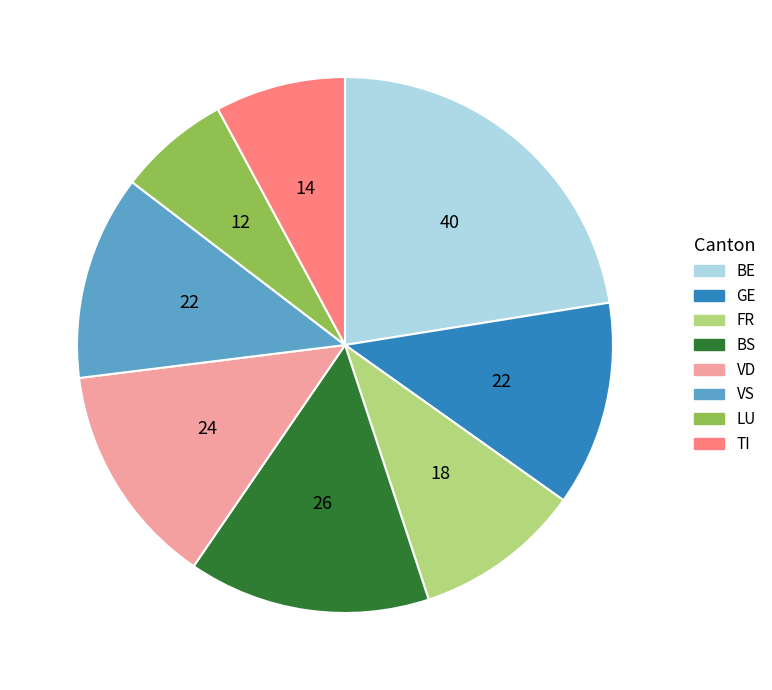

Does TI account for over 50% of the chart?

No